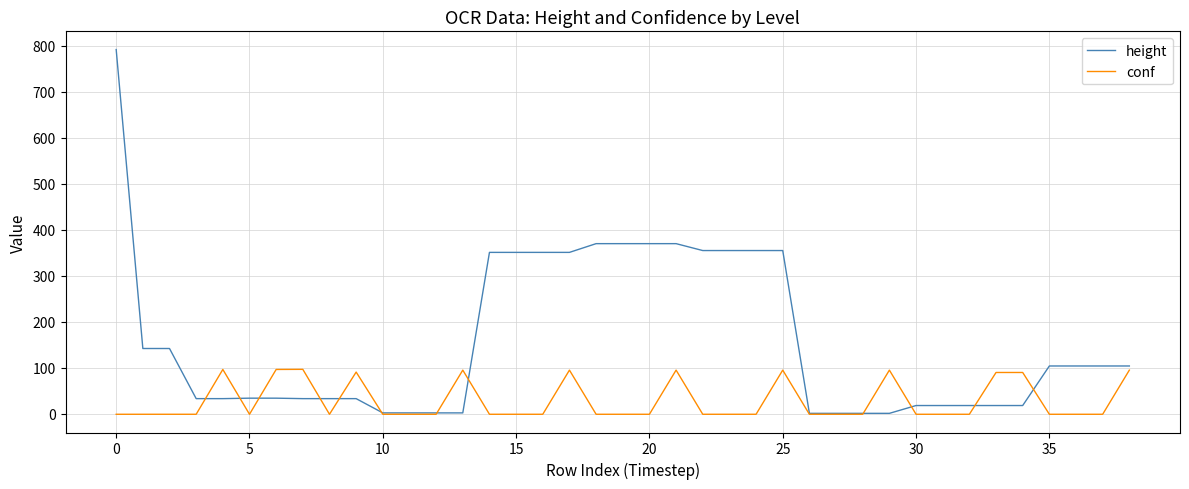

Rank the series by their average value, from highest to lowest.

height, conf